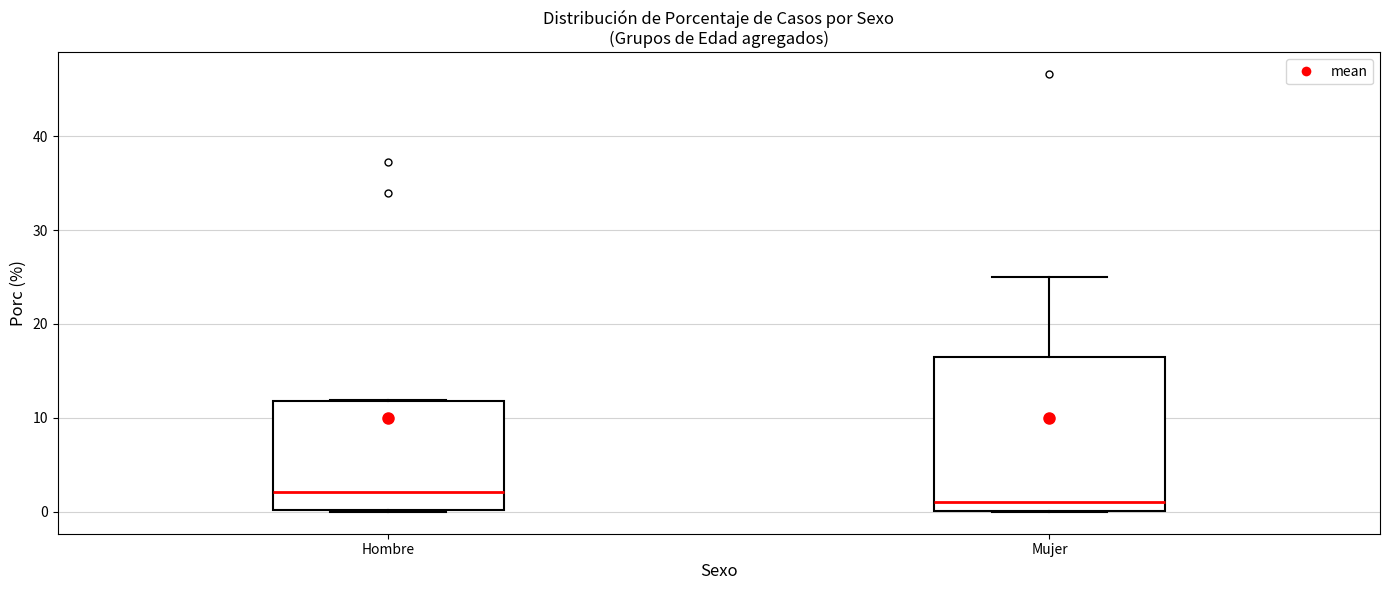

Which box has the highest median line?

Hombre